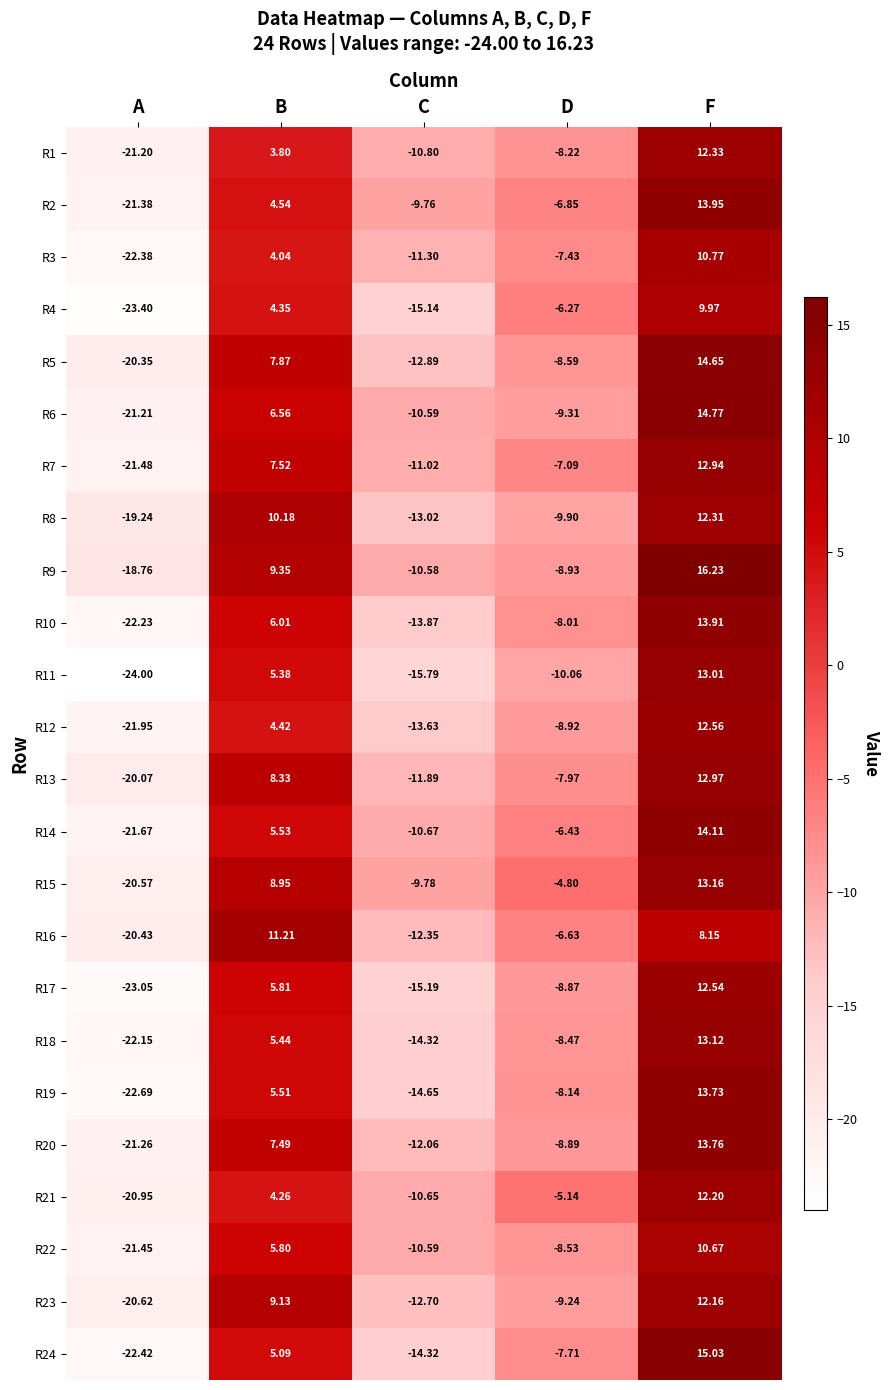

Rank the series by their maximum value, from highest to lowest.

R9, R24, R6, R5, R14, R2, R10, R20, R19, R15, R18, R11, R13, R7, R12, R17, R1, R8, R21, R23, R16, R3, R22, R4